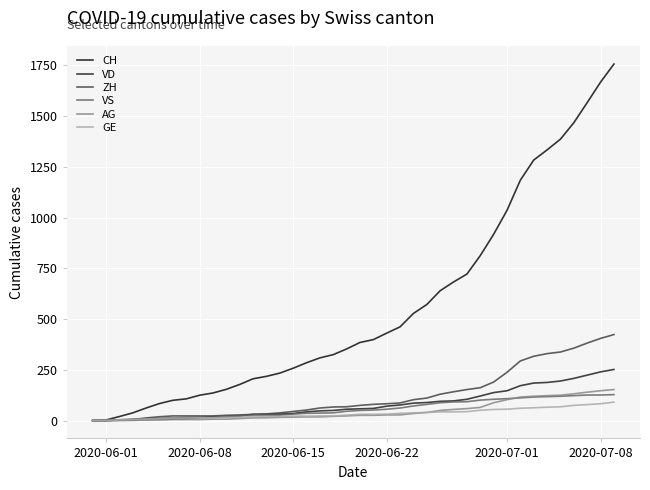

What is the value of the ZH point at the 32nd from the left?

238